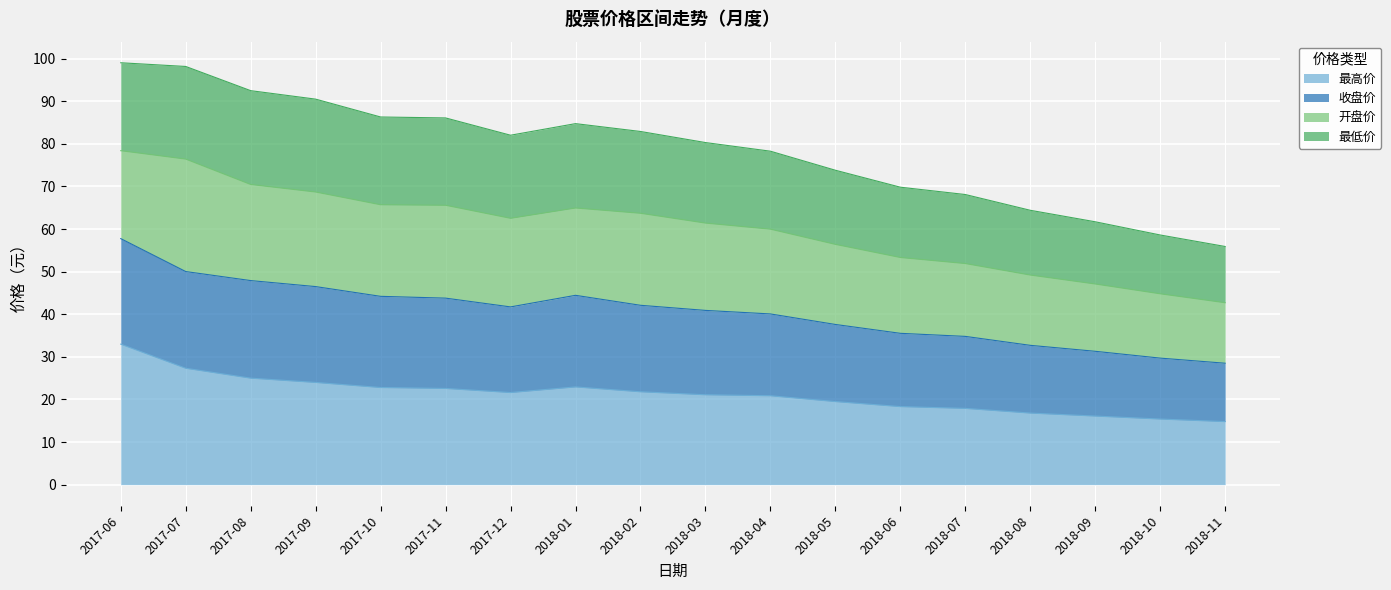

In 收盘价, how many points are lower than both neighbors (excluding endpoints)?

1